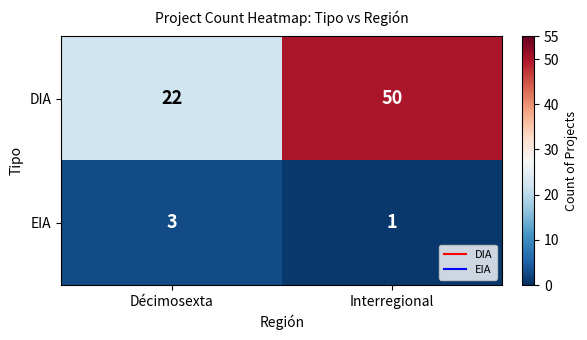

Which label corresponds to the largest value in the chart?

Interregional